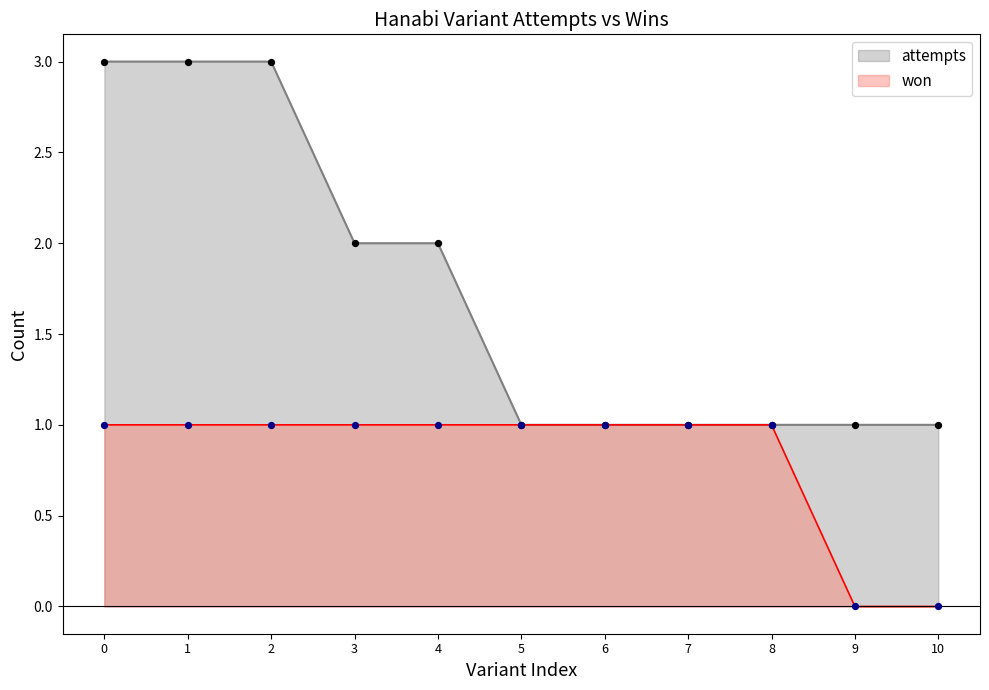

Which series has the largest Y range (max minus min)?

attempts